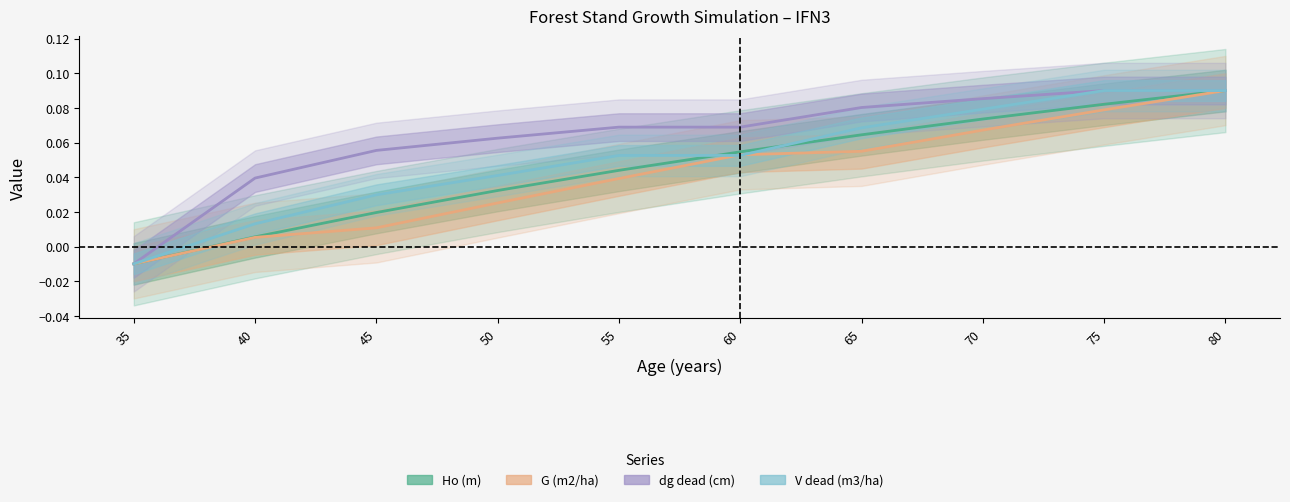

Rank the series by their maximum value, from highest to lowest.

Ho (m), G (m2/ha), dg dead (cm), V dead (m3/ha)